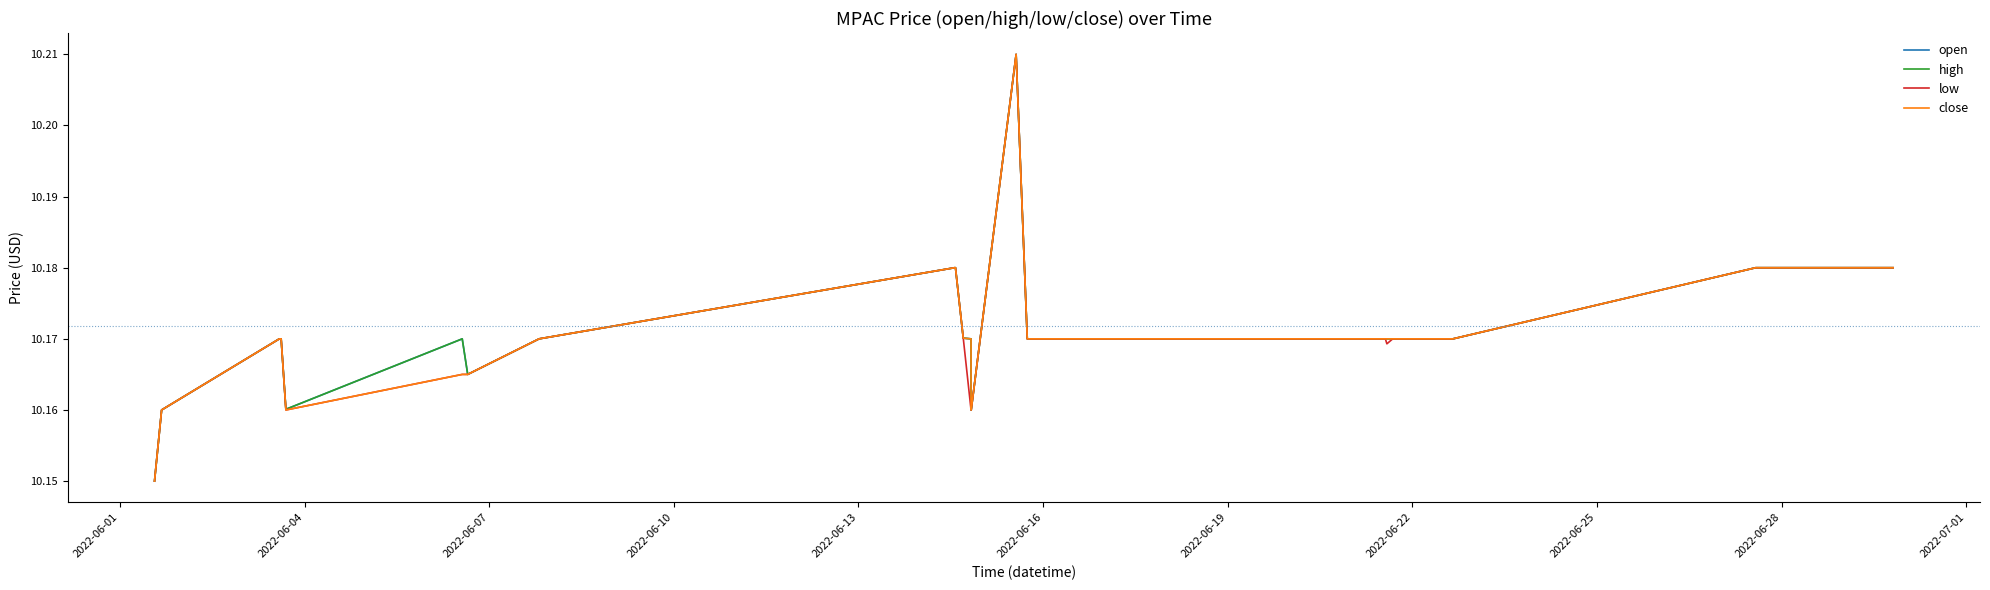

In low, how many points are lower than both neighbors (excluding endpoints)?

2